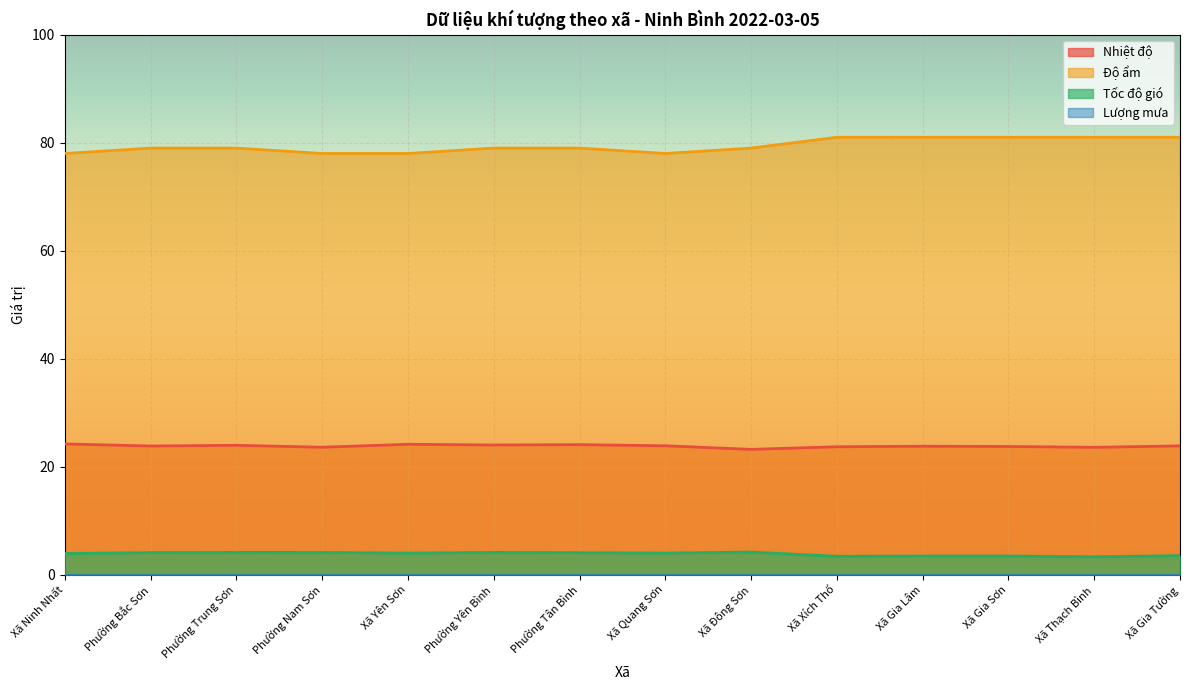

What position from the left is Xã Quang Sơn?

8